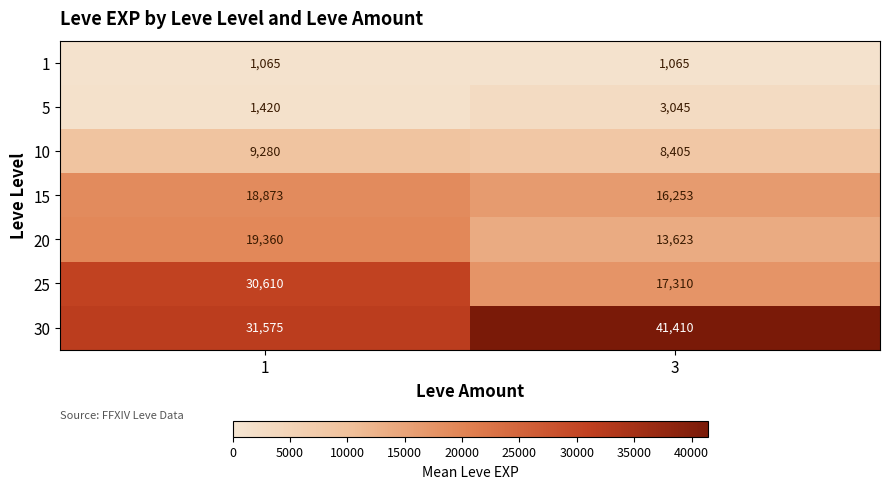

List the series in order of their peak value, lowest first.

1, 5, 10, 15, 20, 25, 30